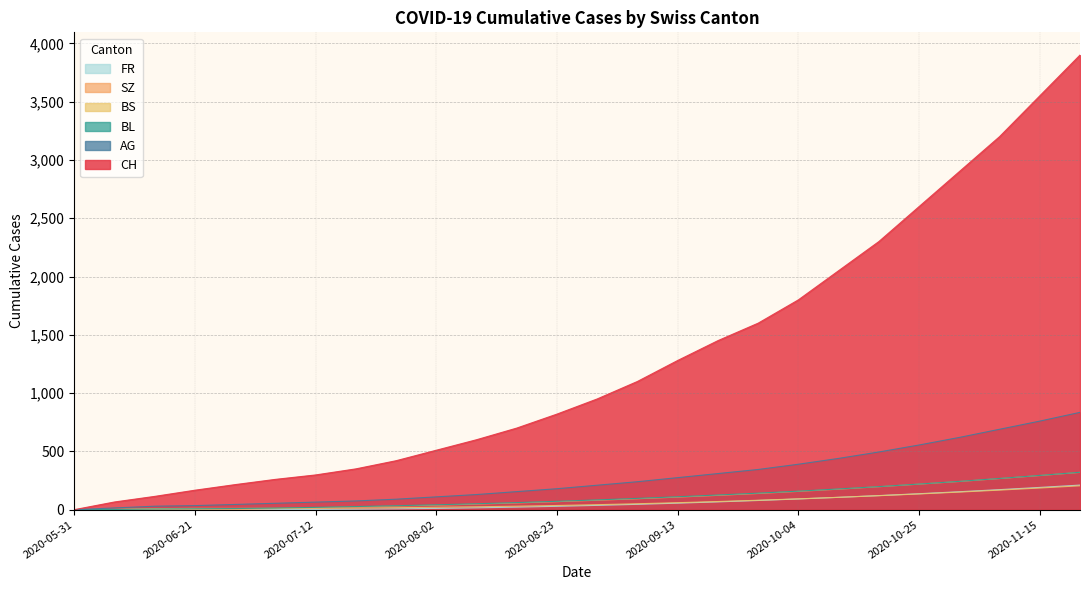

True or false: BS has a value of 318 at 2020-11-15.

False